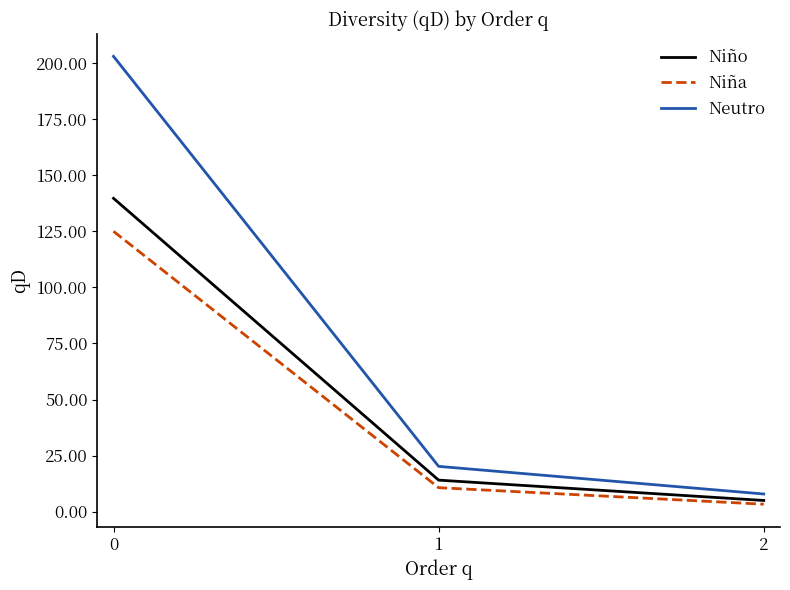

What is the greatest value displayed?

203.1